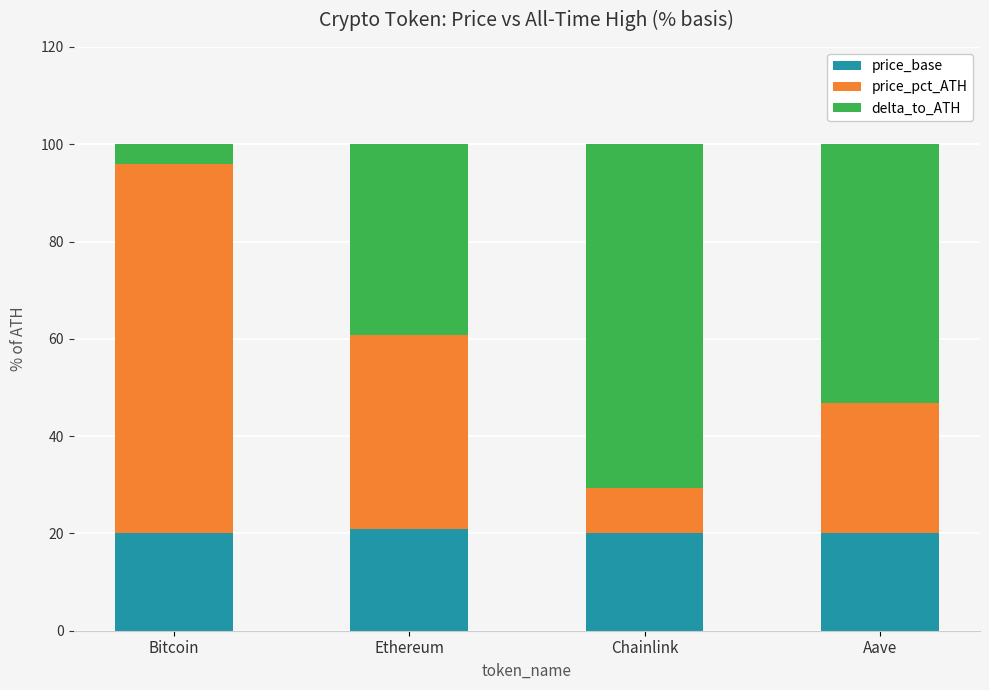

Read the price_base value at Chainlink.

20.0